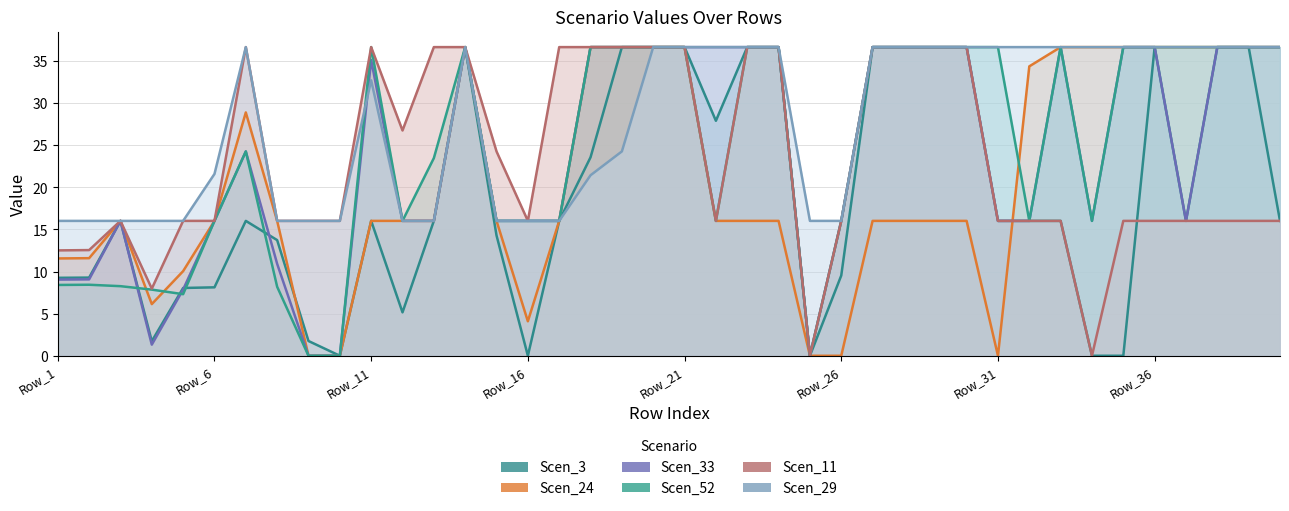

How many lines are shown in the chart?

6